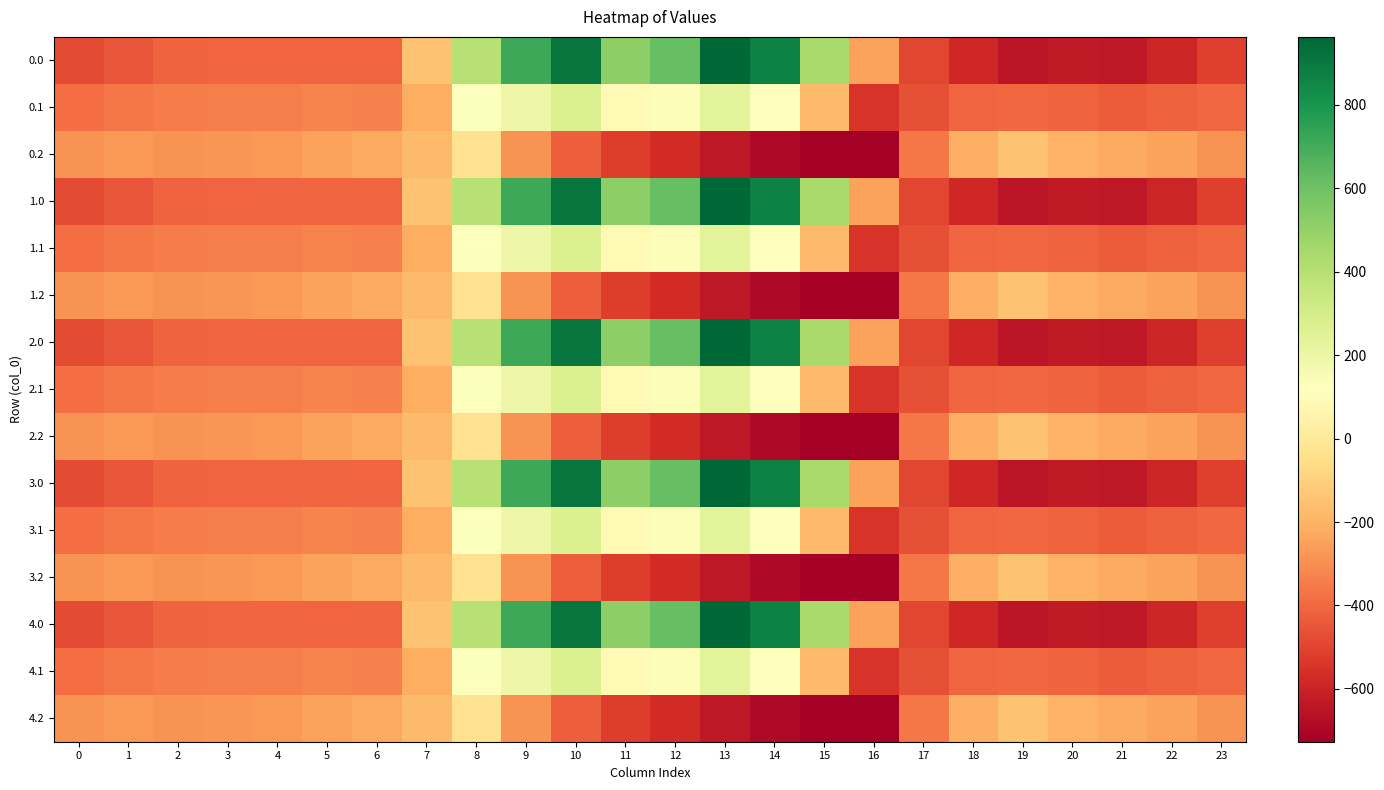

Reading right to left, list all the values displayed in this chart.

0.0: 23=-511.3	22=-592.3	21=-638.4	20=-629.9	19=-649.2	18=-586.7	17=-494.8	16=-250.9	15=443.0	14=870.3	13=962.7	12=619.4	11=516.0	10=916.2	9=716.9	8=395.3	7=-150.1	6=-408.0	5=-403.8	4=-404.9	3=-404.4	2=-410.3	1=-449.5	0=-482.0
0.1: 23=-399.4	22=-419.9	21=-432.4	20=-414.5	19=-400.2	18=-405.4	17=-466.6	16=-547.3	15=-173.1	14=113.7	13=241.5	12=134.6	11=87.0	10=274.1	9=191.1	8=125.2	7=-217.1	6=-332.2	5=-325.7	4=-339.6	3=-342.7	2=-347.9	1=-361.1	0=-384.6
0.2: 23=-287.5	22=-247.4	21=-226.4	20=-199.2	19=-151.0	18=-210.0	17=-362.4	16=-726.6	15=-725.8	14=-687.4	13=-640.4	12=-571.2	11=-520.6	10=-423.5	9=-288.5	8=-35.3	7=-176.6	6=-228.8	5=-245.0	4=-274.4	3=-281.0	2=-285.5	1=-272.7	0=-287.1
1.0: 23=-511.3	22=-592.3	21=-638.4	20=-629.9	19=-649.2	18=-586.7	17=-494.8	16=-250.9	15=443.0	14=870.3	13=962.7	12=619.4	11=516.0	10=916.2	9=716.9	8=395.3	7=-150.1	6=-408.0	5=-403.8	4=-404.9	3=-404.4	2=-410.3	1=-449.5	0=-482.0
1.1: 23=-399.4	22=-419.9	21=-432.4	20=-414.5	19=-400.2	18=-405.4	17=-466.6	16=-547.3	15=-173.1	14=113.7	13=241.5	12=134.6	11=87.0	10=274.1	9=191.1	8=125.2	7=-217.1	6=-332.2	5=-325.7	4=-339.6	3=-342.7	2=-347.9	1=-361.1	0=-384.6
1.2: 23=-287.5	22=-247.4	21=-226.4	20=-199.2	19=-151.0	18=-210.0	17=-362.4	16=-726.6	15=-725.8	14=-687.4	13=-640.4	12=-571.2	11=-520.6	10=-423.5	9=-288.5	8=-35.3	7=-176.6	6=-228.8	5=-245.0	4=-274.4	3=-281.0	2=-285.5	1=-272.7	0=-287.1
2.0: 23=-511.3	22=-592.3	21=-638.4	20=-629.9	19=-649.2	18=-586.7	17=-494.8	16=-250.9	15=443.0	14=870.3	13=962.7	12=619.4	11=516.0	10=916.2	9=716.9	8=395.3	7=-150.1	6=-408.0	5=-403.8	4=-404.9	3=-404.4	2=-410.3	1=-449.5	0=-482.0
2.1: 23=-399.4	22=-419.9	21=-432.4	20=-414.5	19=-400.2	18=-405.4	17=-466.6	16=-547.3	15=-173.1	14=113.7	13=241.5	12=134.6	11=87.0	10=274.1	9=191.1	8=125.2	7=-217.1	6=-332.2	5=-325.7	4=-339.6	3=-342.7	2=-347.9	1=-361.1	0=-384.6
2.2: 23=-287.5	22=-247.4	21=-226.4	20=-199.2	19=-151.0	18=-210.0	17=-362.4	16=-726.6	15=-725.8	14=-687.4	13=-640.4	12=-571.2	11=-520.6	10=-423.5	9=-288.5	8=-35.3	7=-176.6	6=-228.8	5=-245.0	4=-274.4	3=-281.0	2=-285.5	1=-272.7	0=-287.1
3.0: 23=-511.3	22=-592.3	21=-638.4	20=-629.9	19=-649.2	18=-586.7	17=-494.8	16=-250.9	15=443.0	14=870.3	13=962.7	12=619.4	11=516.0	10=916.2	9=716.9	8=395.3	7=-150.1	6=-408.0	5=-403.8	4=-404.9	3=-404.4	2=-410.3	1=-449.5	0=-482.0
3.1: 23=-399.4	22=-419.9	21=-432.4	20=-414.5	19=-400.2	18=-405.4	17=-466.6	16=-547.3	15=-173.1	14=113.7	13=241.5	12=134.6	11=87.0	10=274.1	9=191.1	8=125.2	7=-217.1	6=-332.2	5=-325.7	4=-339.6	3=-342.7	2=-347.9	1=-361.1	0=-384.6
3.2: 23=-287.5	22=-247.4	21=-226.4	20=-199.2	19=-151.0	18=-210.0	17=-362.4	16=-726.6	15=-725.8	14=-687.4	13=-640.4	12=-571.2	11=-520.6	10=-423.5	9=-288.5	8=-35.3	7=-176.6	6=-228.8	5=-245.0	4=-274.4	3=-281.0	2=-285.5	1=-272.7	0=-287.1
4.0: 23=-511.3	22=-592.3	21=-638.4	20=-629.9	19=-649.2	18=-586.7	17=-494.8	16=-250.9	15=443.0	14=870.3	13=962.7	12=619.4	11=516.0	10=916.2	9=716.9	8=395.3	7=-150.1	6=-408.0	5=-403.8	4=-404.9	3=-404.4	2=-410.3	1=-449.5	0=-482.0
4.1: 23=-399.4	22=-419.9	21=-432.4	20=-414.5	19=-400.2	18=-405.4	17=-466.6	16=-547.3	15=-173.1	14=113.7	13=241.5	12=134.6	11=87.0	10=274.1	9=191.1	8=125.2	7=-217.1	6=-332.2	5=-325.7	4=-339.6	3=-342.7	2=-347.9	1=-361.1	0=-384.6
4.2: 23=-287.5	22=-247.4	21=-226.4	20=-199.2	19=-151.0	18=-210.0	17=-362.4	16=-726.6	15=-725.8	14=-687.4	13=-640.4	12=-571.2	11=-520.6	10=-423.5	9=-288.5	8=-35.3	7=-176.6	6=-228.8	5=-245.0	4=-274.4	3=-281.0	2=-285.5	1=-272.7	0=-287.1